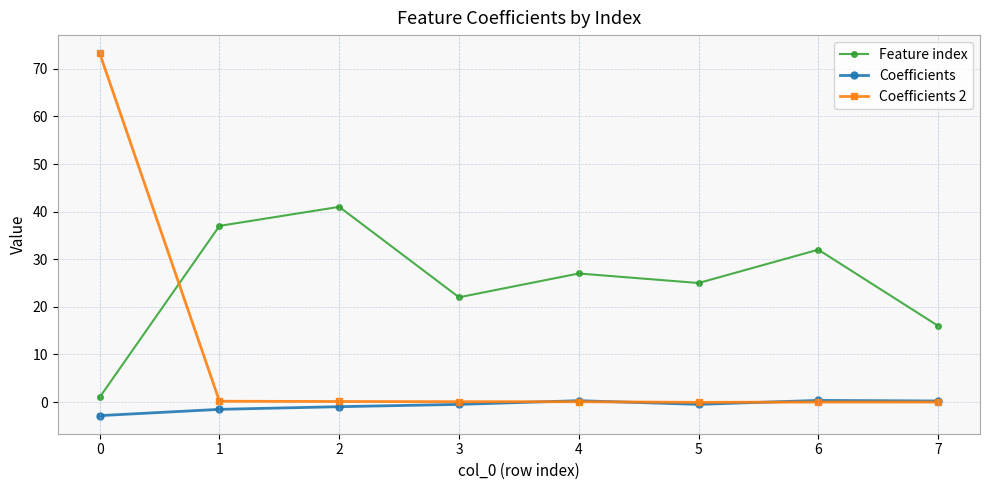

Which series has the largest total across all categories?

Feature index